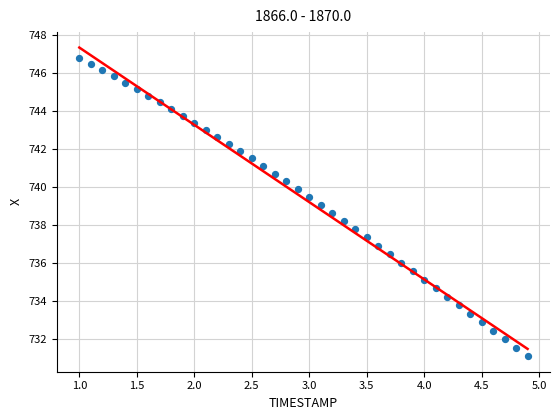

What is the range of Y values (max minus min)?

15.7